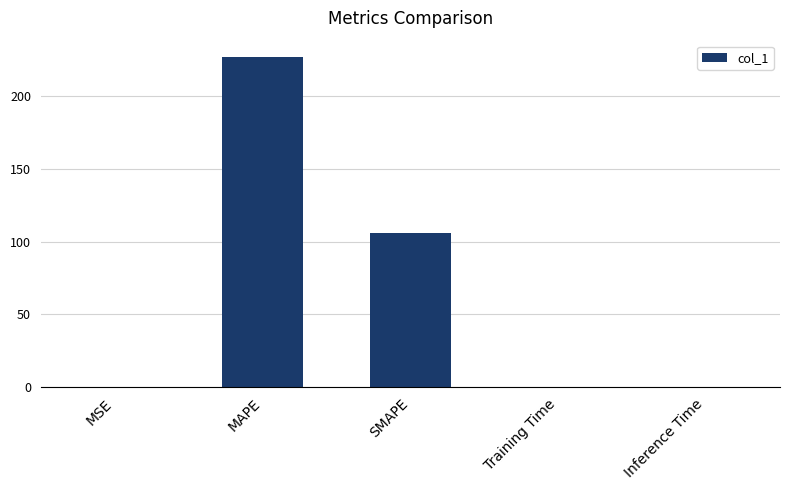

How many data points does each series have?

5